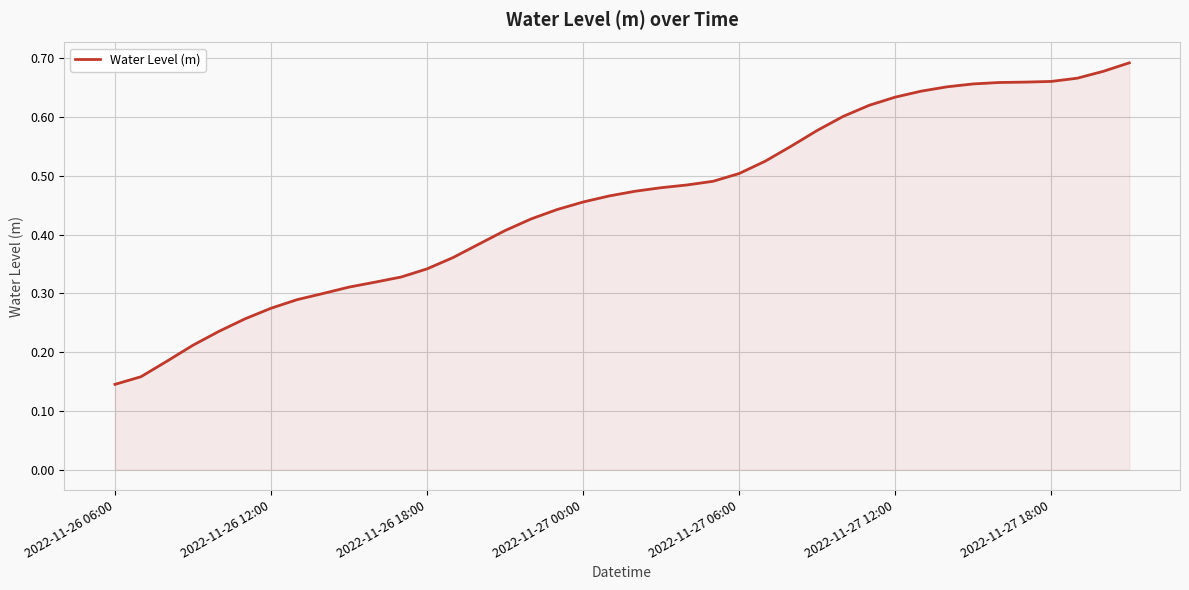

Which label corresponds to the smallest value in the chart?

2022-11-26 06:00